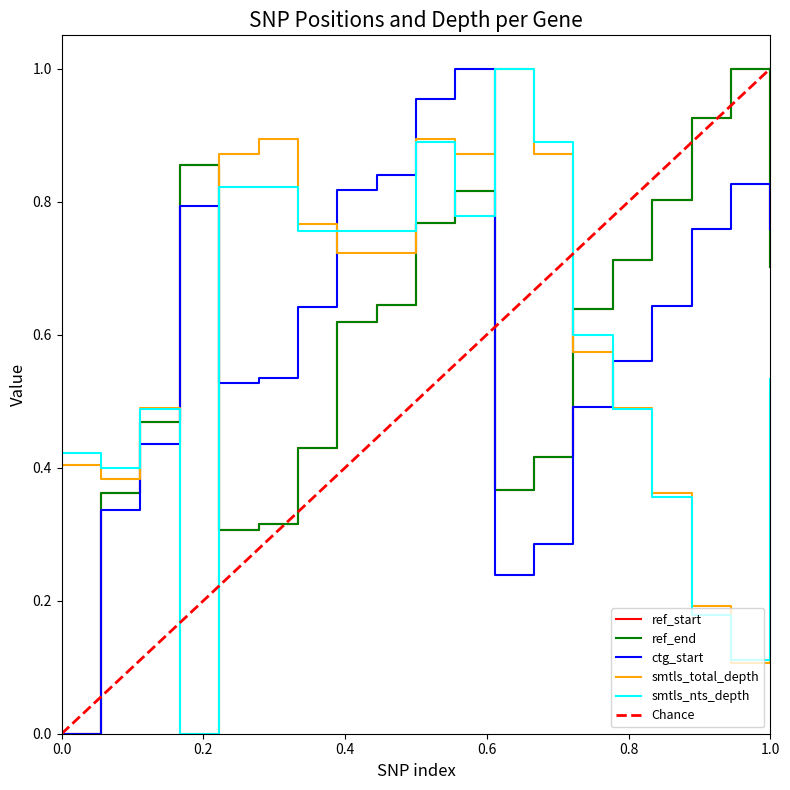

True or false: smtls_nts_depth and smtls_total_depth cross at least once.

True